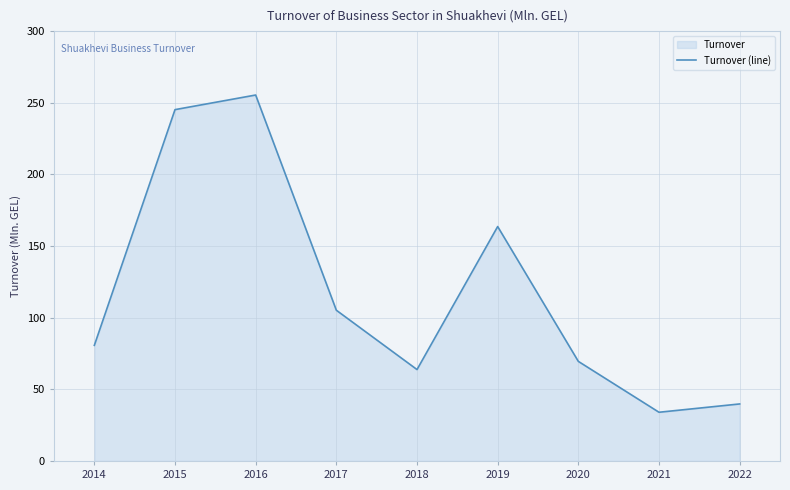

Where does the data first go above 80?

2014